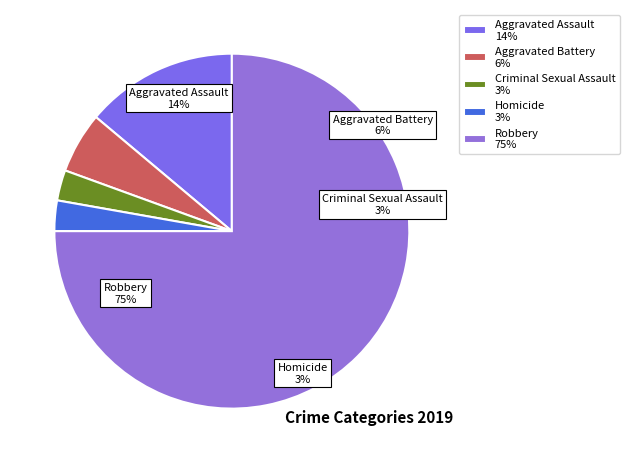

What is the smallest slice in the pie chart?

Criminal Sexual Assault